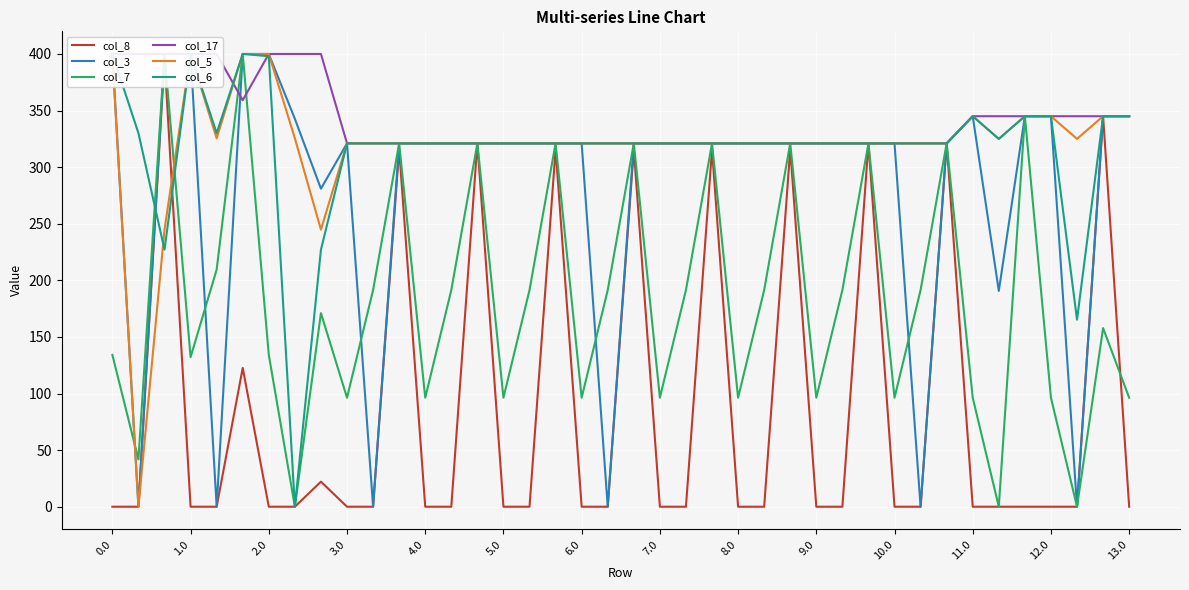

True or false: col_5 and col_6 intersect in this chart.

True